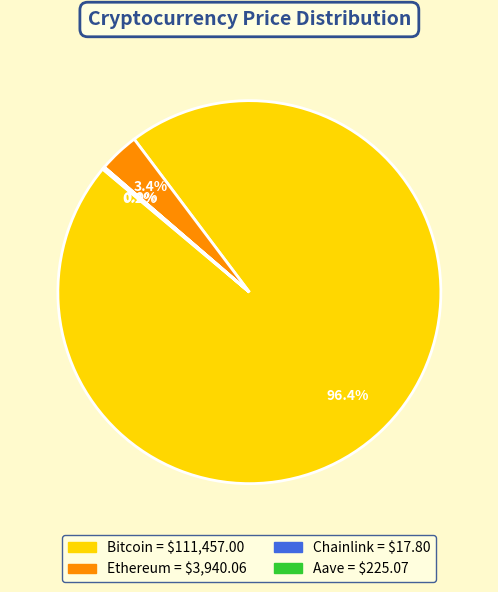

Which category has the biggest portion of the pie?

Bitcoin